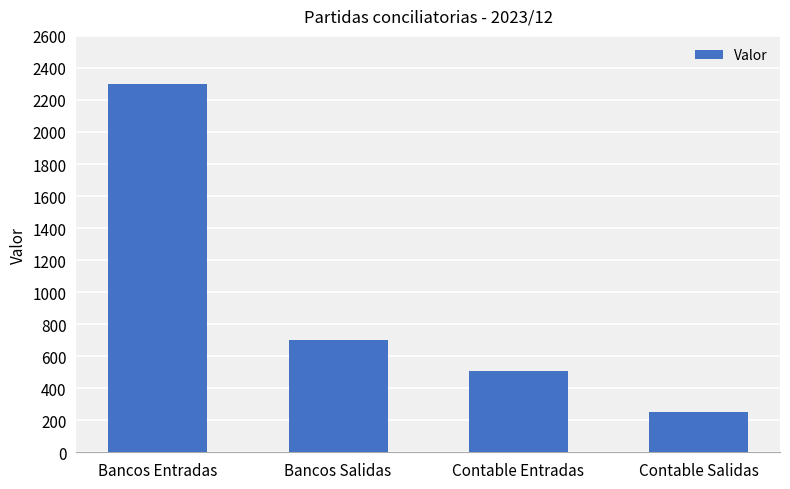

Which has a higher value, Contable Salidas or Bancos Entradas?

Bancos Entradas